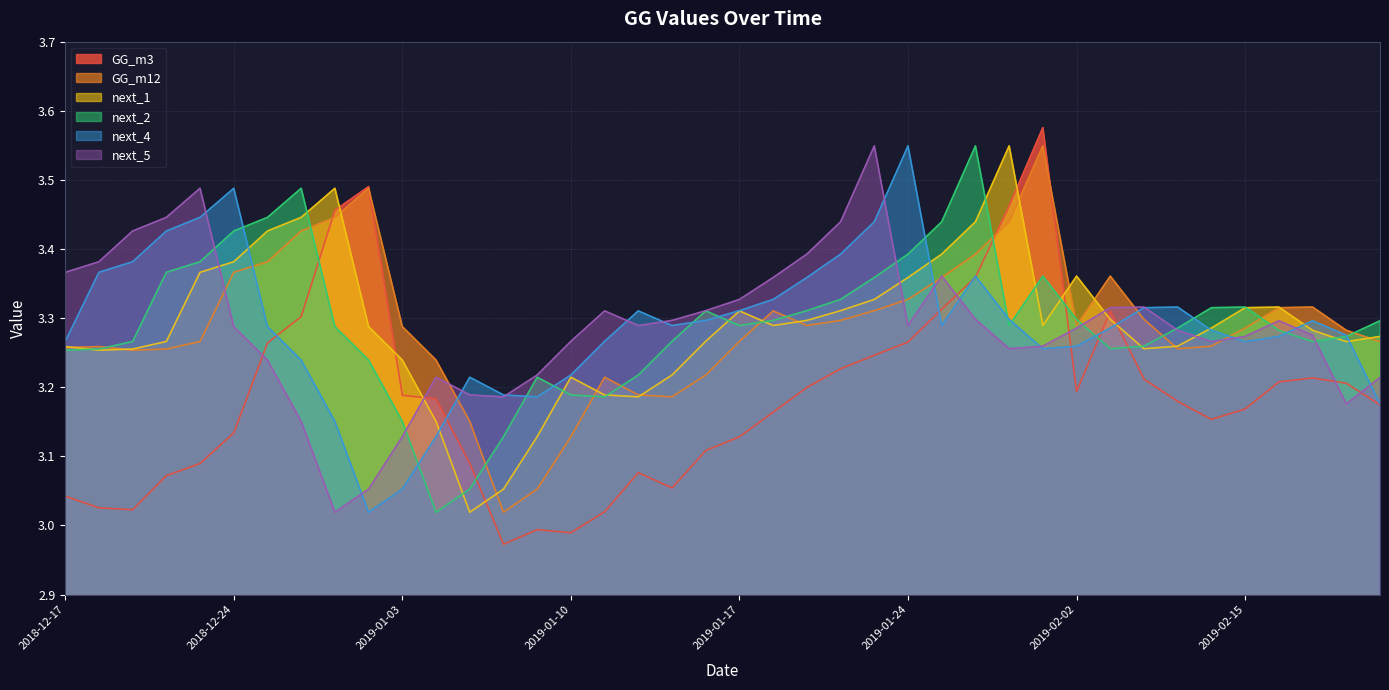

What is the sum of all next_2 values?

131.6